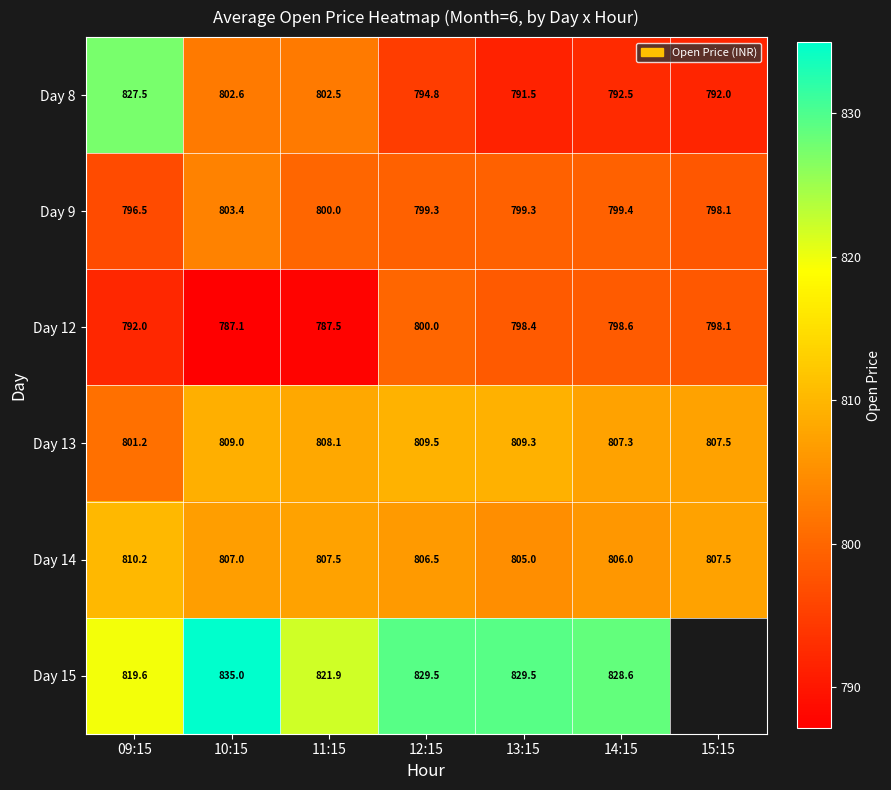

What is the spread (max minus min) of values at 14:15?

36.1